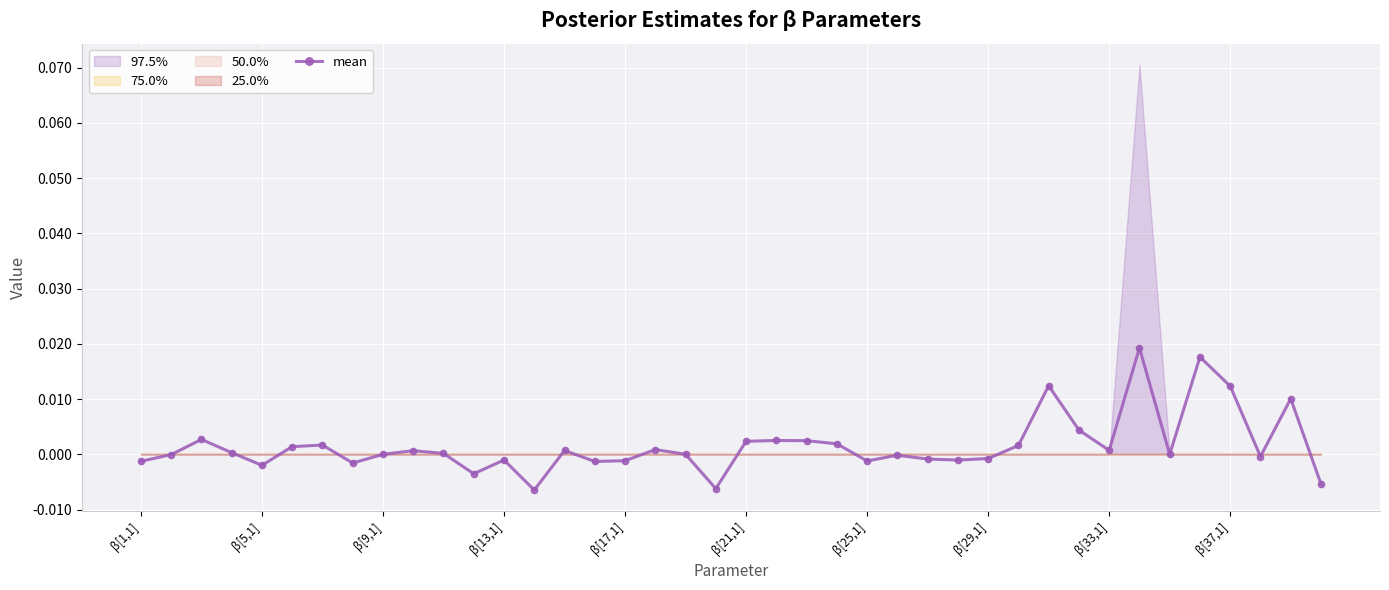

What is the sum of all values?

0.1